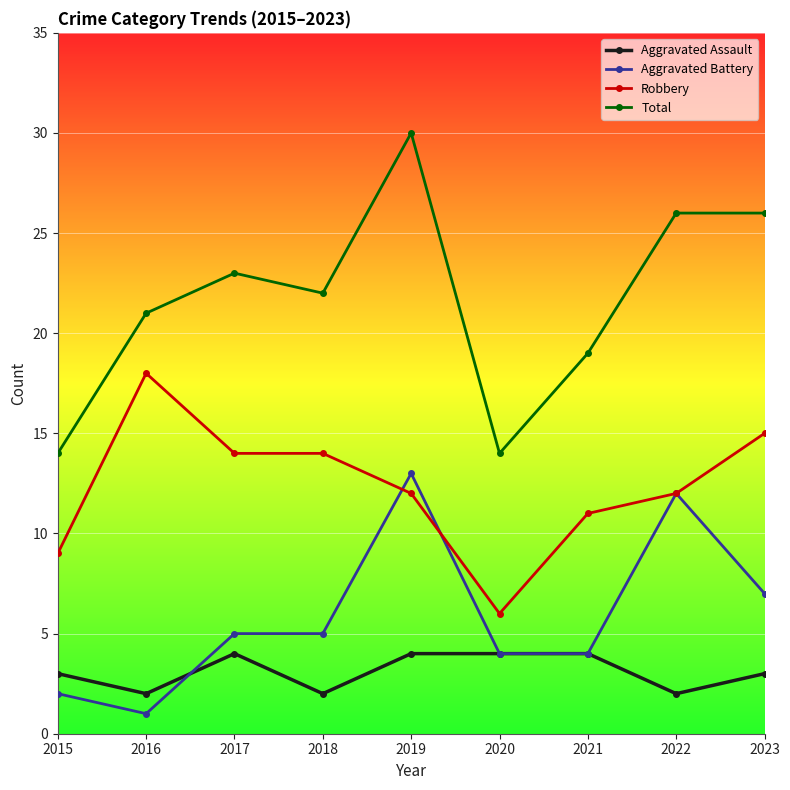

What is the difference between the maximum and minimum values in the Aggravated Battery series?

12